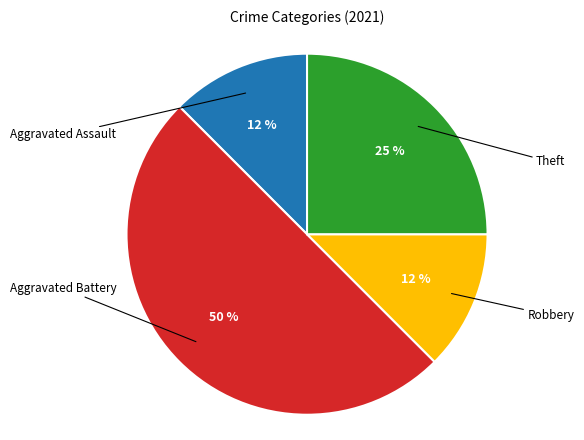

To the nearest percent, what is the average slice percentage?

25%